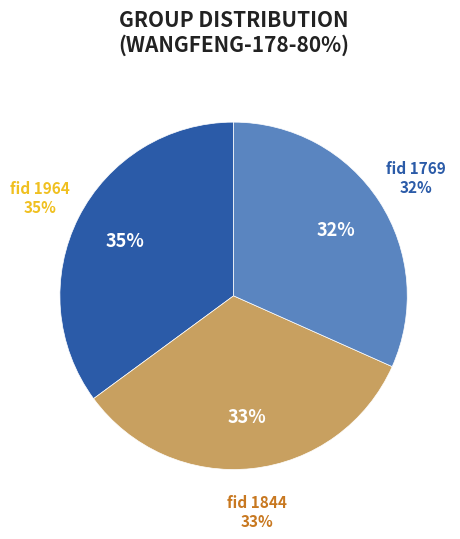

Is it true that 1964 is 43% of the pie?

False